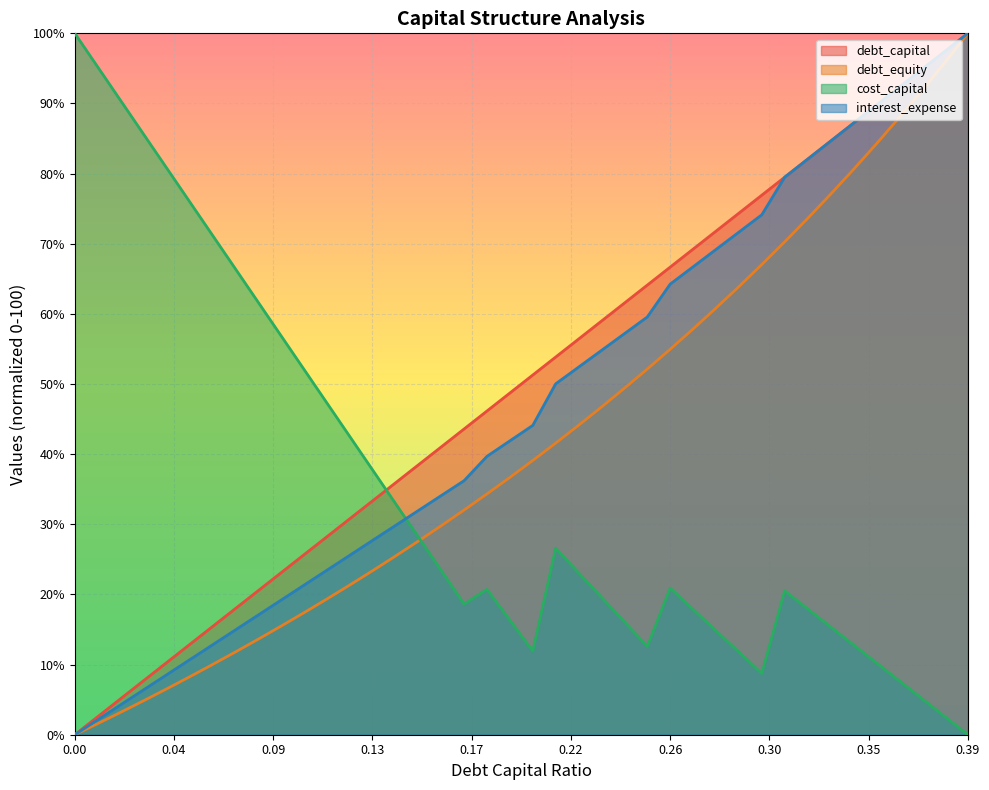

At 0.13, list the series in order from smallest to largest.

debt_equity, interest_expense, debt_capital, cost_capital